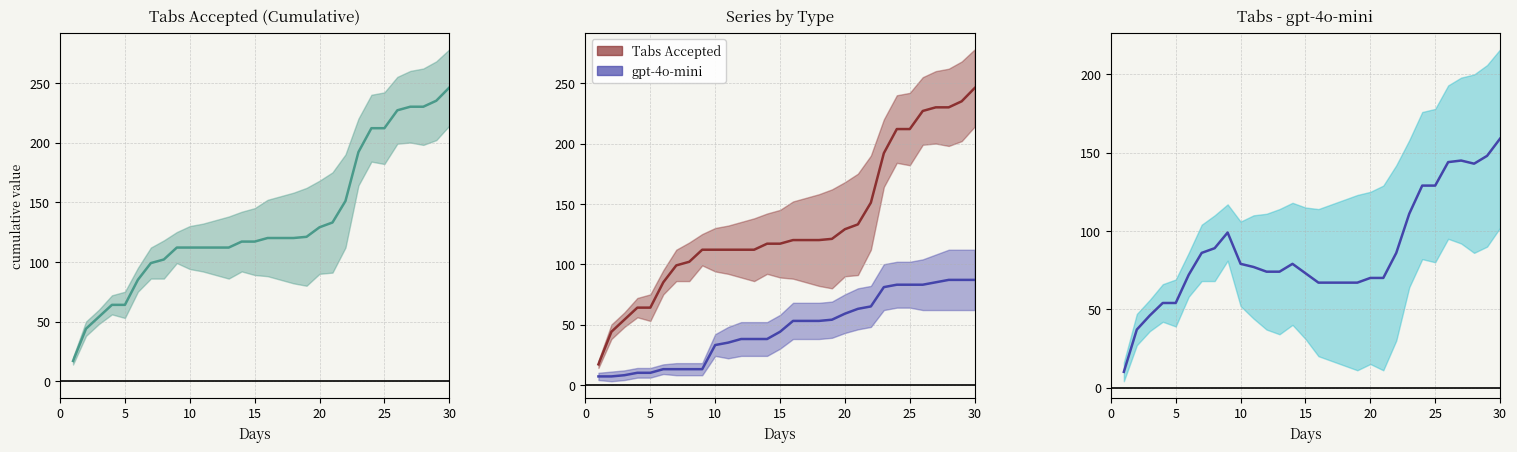

Which series has the largest total across all categories?

Tabs Accepted